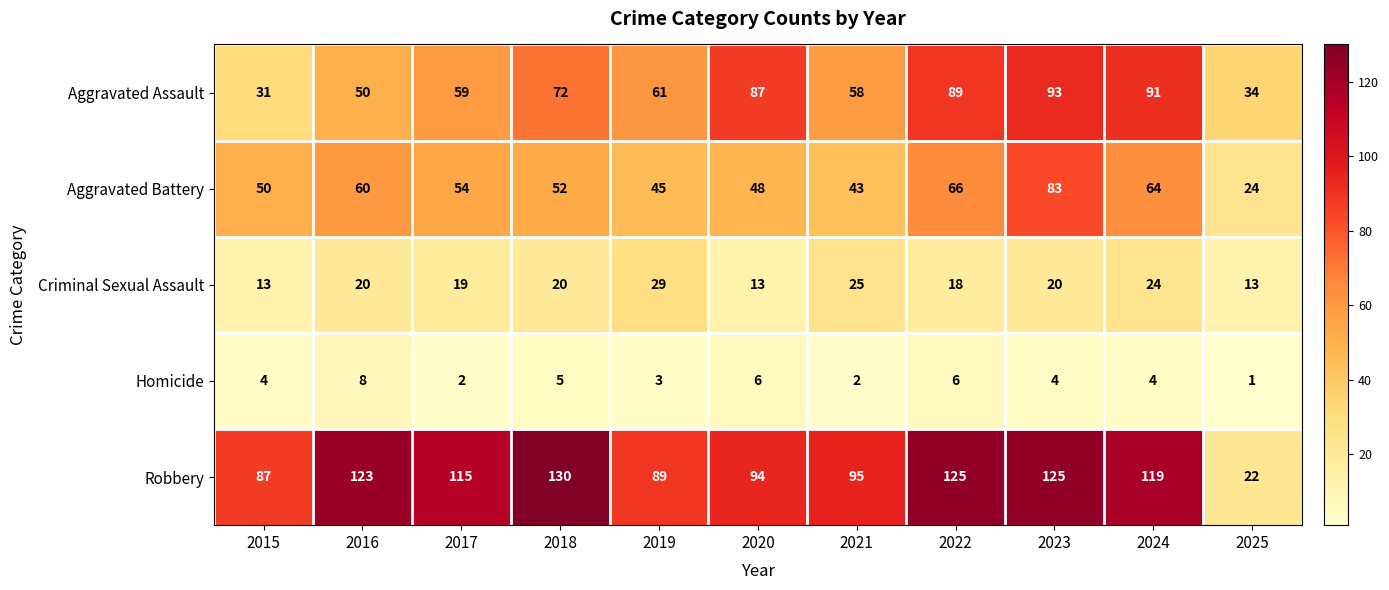

At which category is the sum across all series the highest?

2023